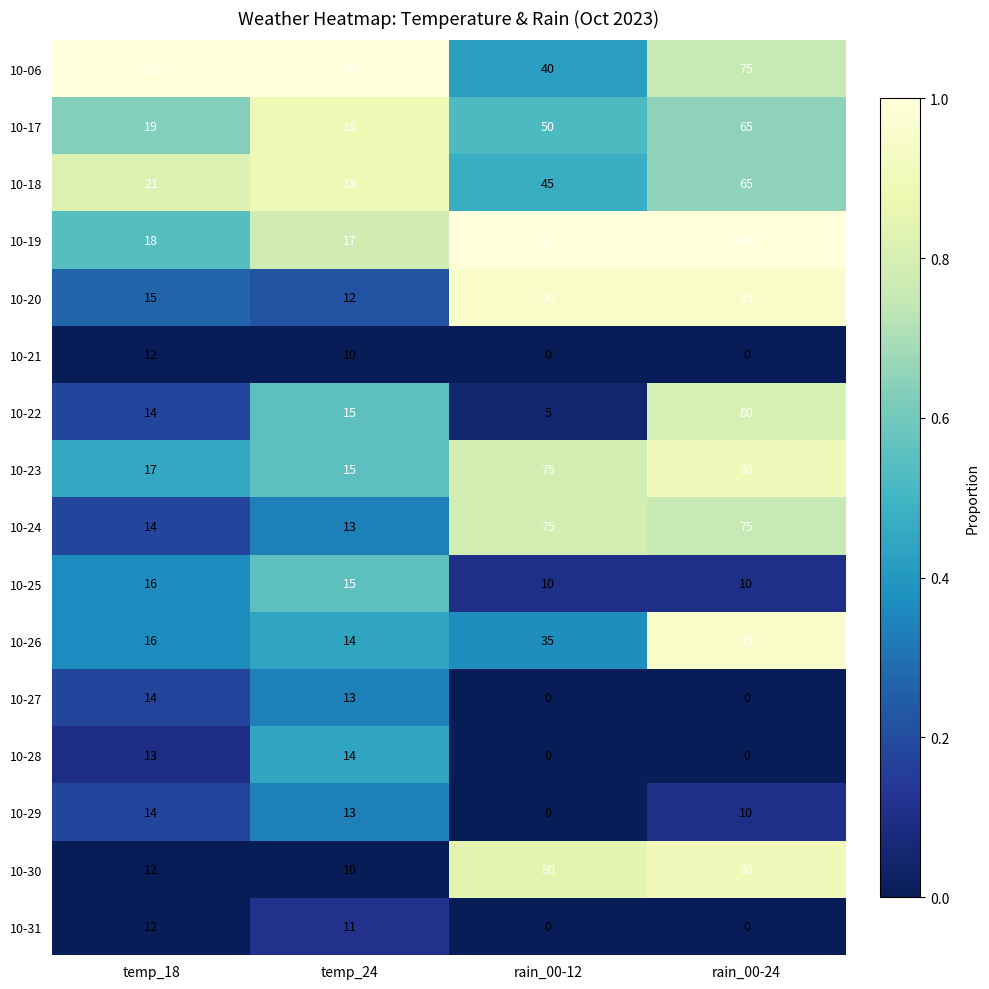

How many data points does each series have?

4